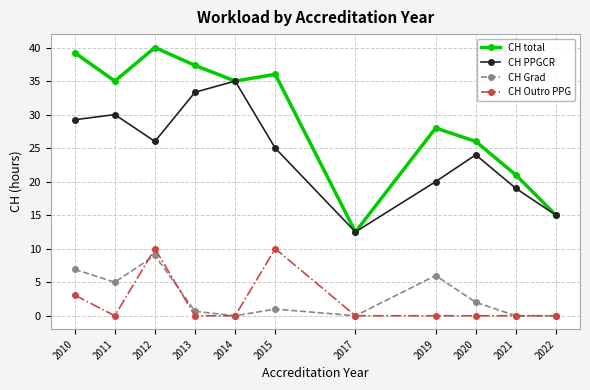

List the series in order of their peak value, lowest first.

CH Grad, CH Outro PPG, CH PPGCR, CH total